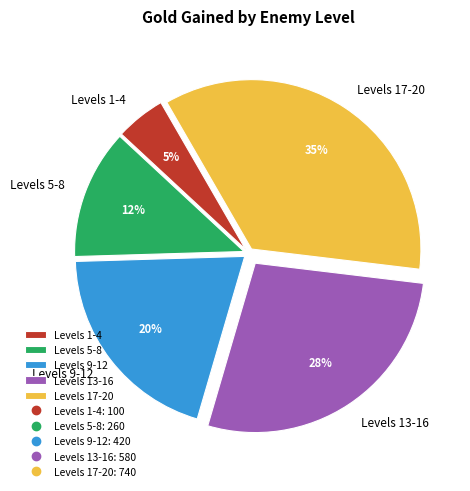

Do Levels 9-12 and Levels 13-16 together represent more than half of the pie?

No